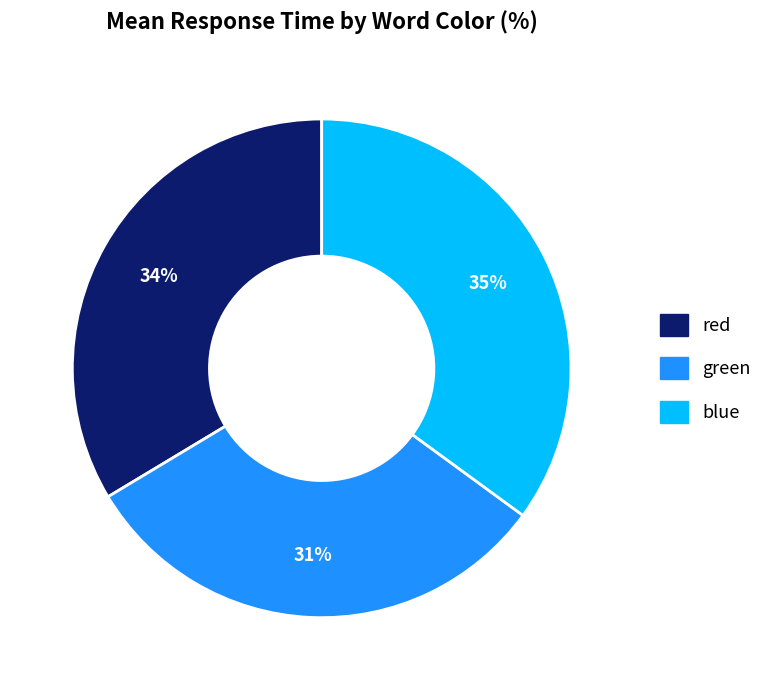

The green slice represents 31% of the pie. True or false?

True